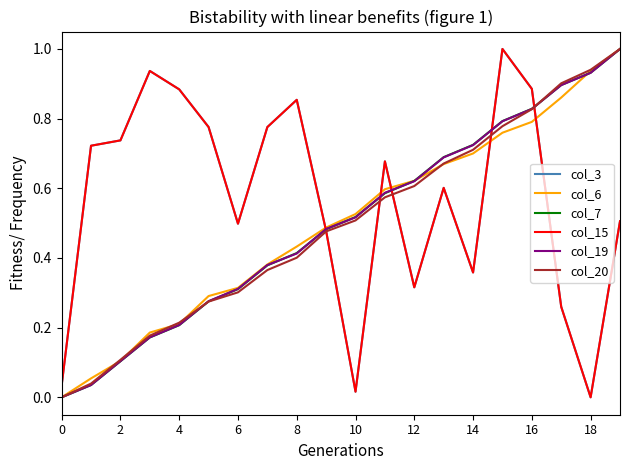

Which label corresponds to the smallest value in the chart?

18